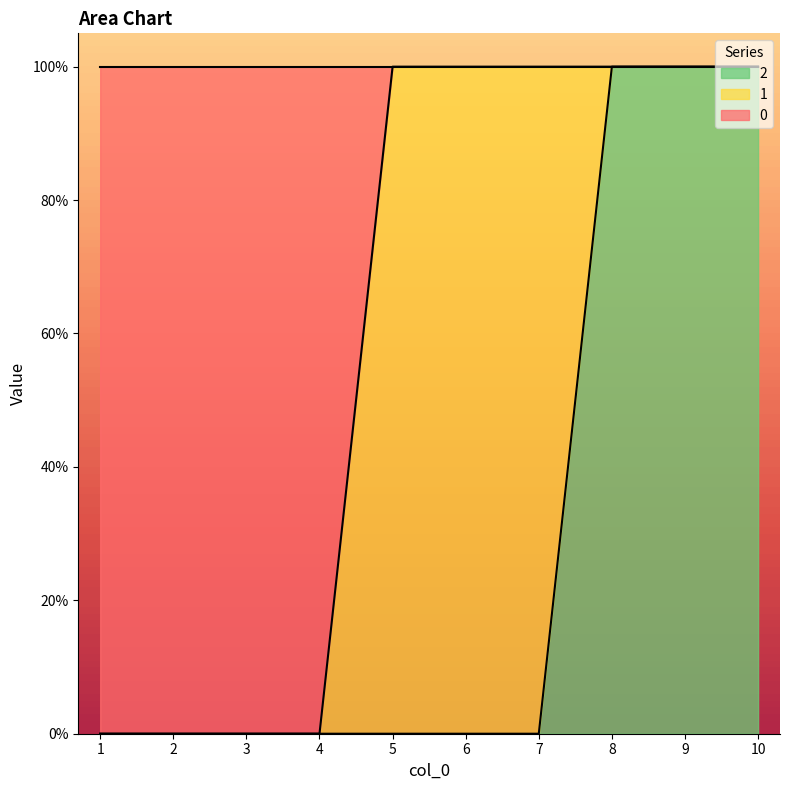

What is the maximum value shown in the chart?

1